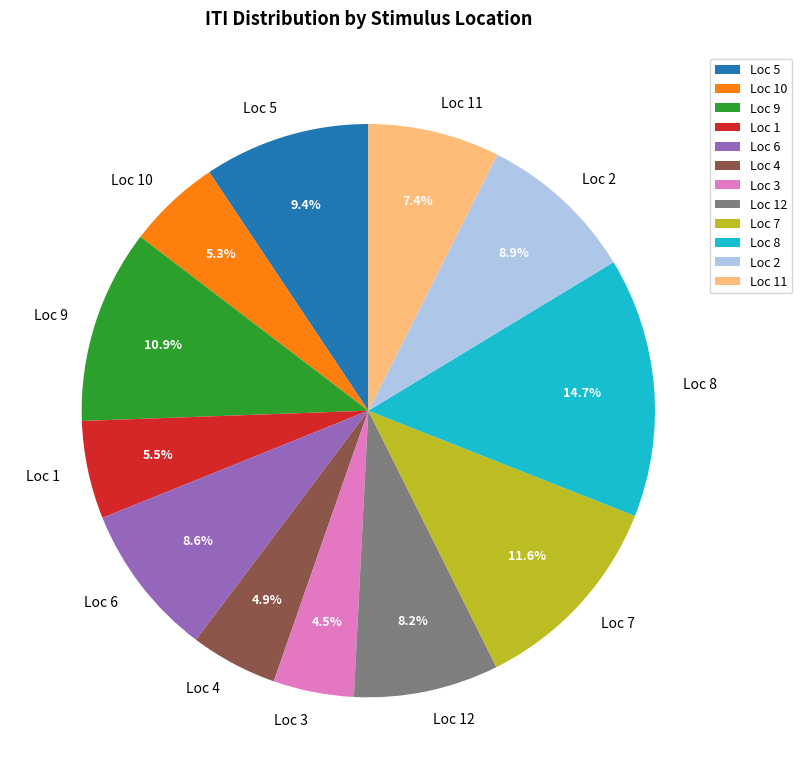

Approximately how many times larger is the value at Loc 6 compared to Loc 10?

1.6